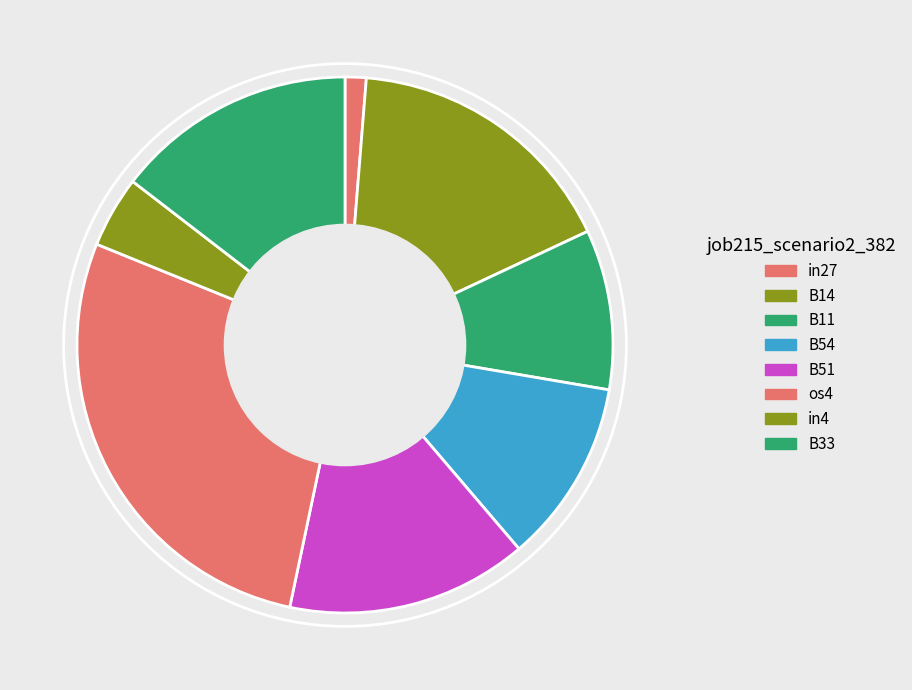

How many segments does this pie chart have?

8